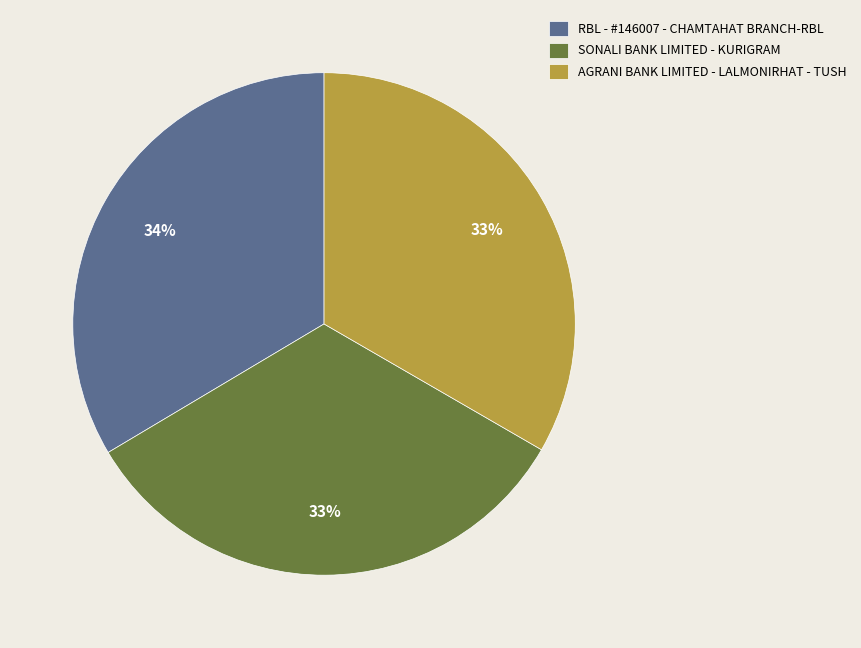

Is there any slice that represents more than half of the pie?

No